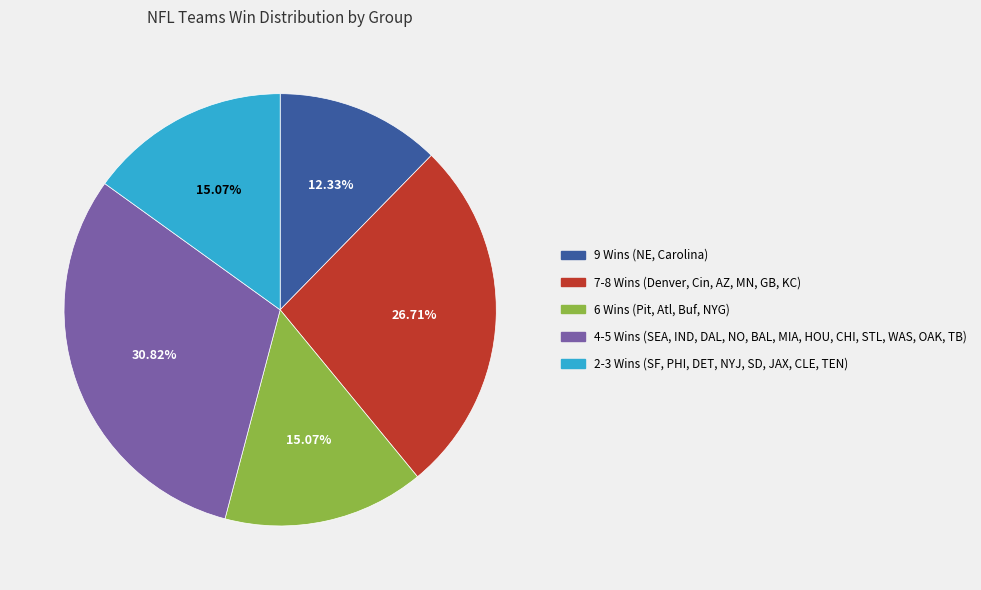

Is there a majority slice in this chart?

No